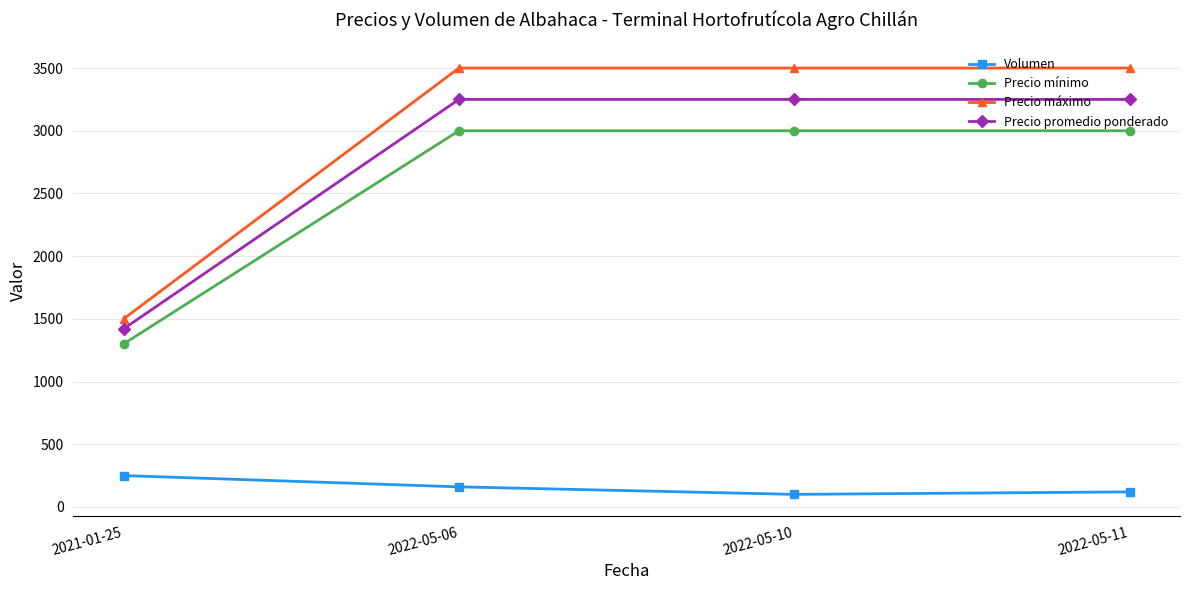

Which category has the highest value in the Volumen series?

2021-01-25